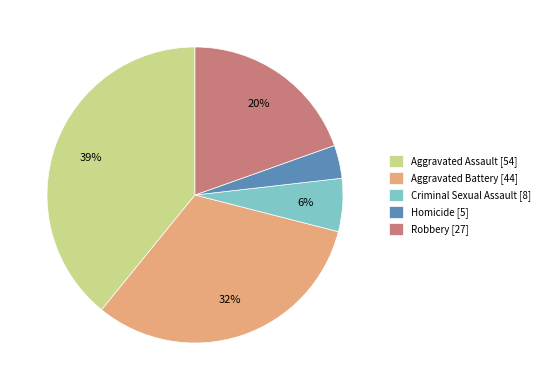

To the nearest percent, what is the combined percentage of Robbery [27] and Aggravated Battery [44]?

51%